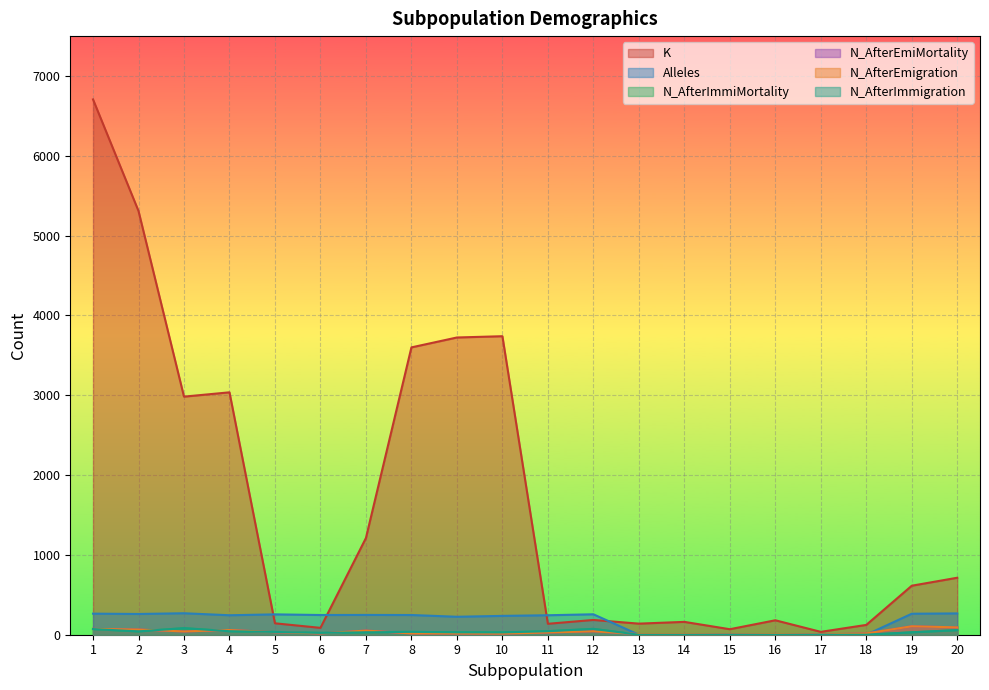

The K series shows 5309 at 2. True or false?

True